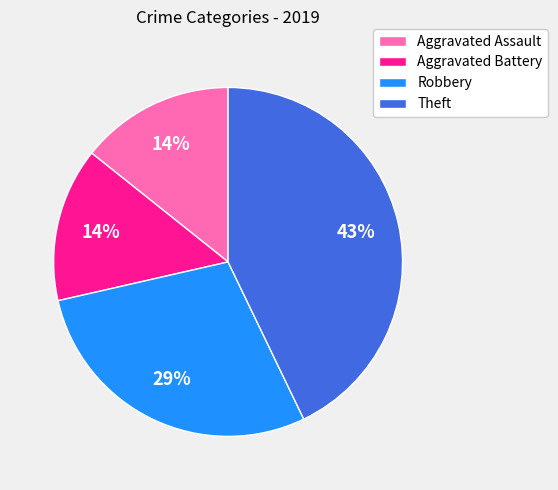

Combined, do Aggravated Assault and Robbery account for over 50%?

No